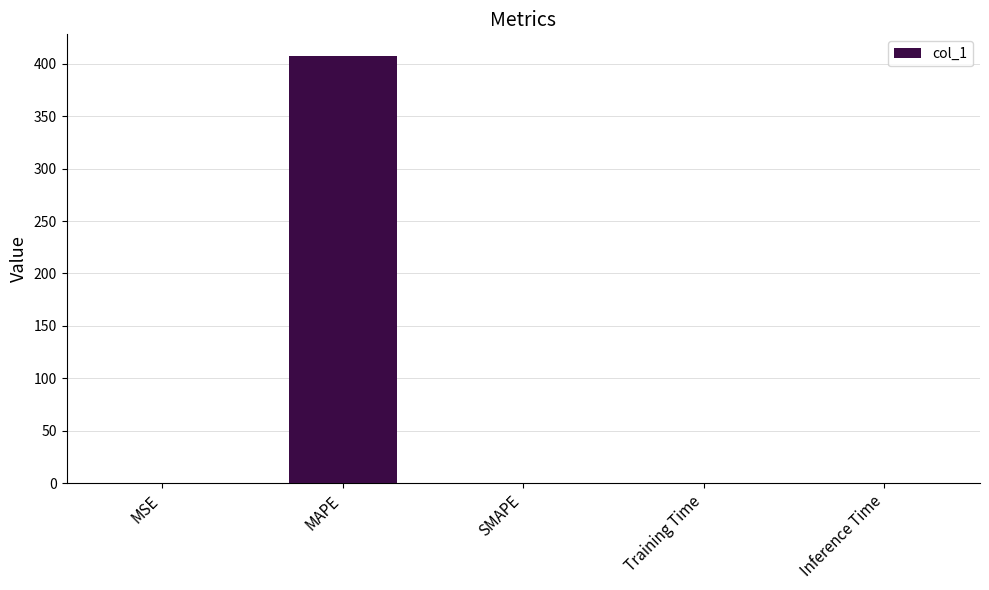

Which category has the highest value across all series?

MAPE